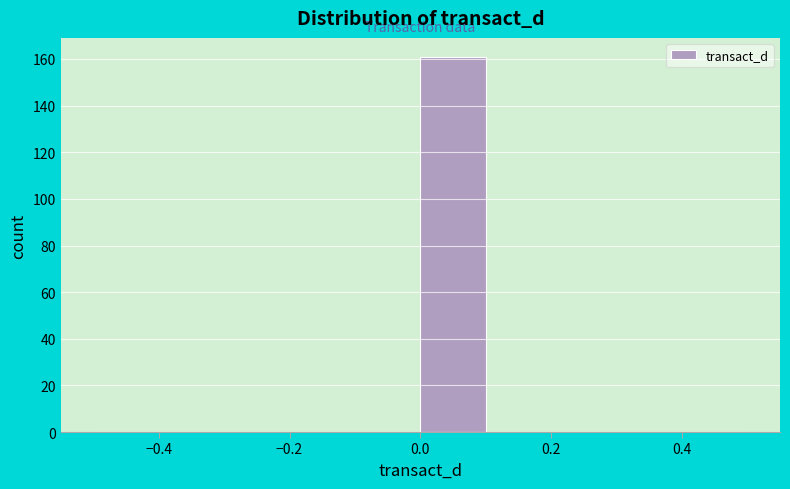

Reading left to right, list every bar in this chart as the range it spans on the x-axis followed by its height. The values are not printed on the chart, so give them approximately, as read against the axis.

-0.5 to -0.4: 0
-0.4 to -0.3: 0
-0.3 to -0.2: 0
-0.2 to -0.1: 0
-0.1 to 0.0: 0
0.0 to 0.1: 162
0.1 to 0.2: 0
0.2 to 0.3: 0
0.3 to 0.4: 0
0.4 to 0.5: 0